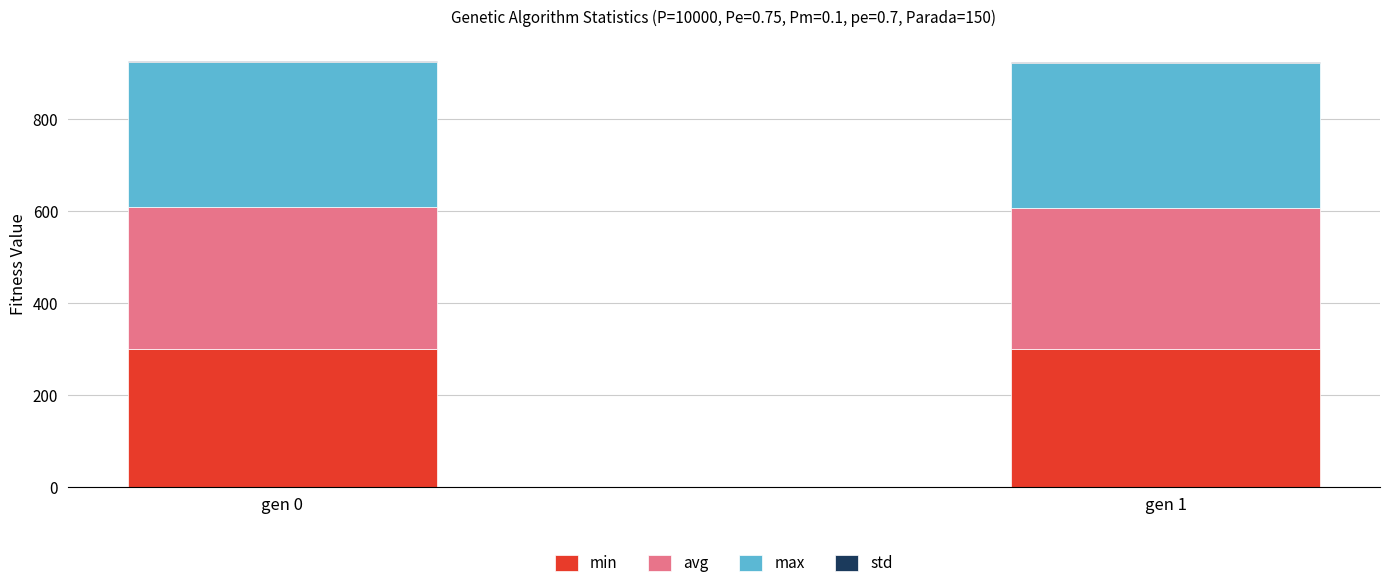

True or false: min has a value of 125.4 at gen 1.

False